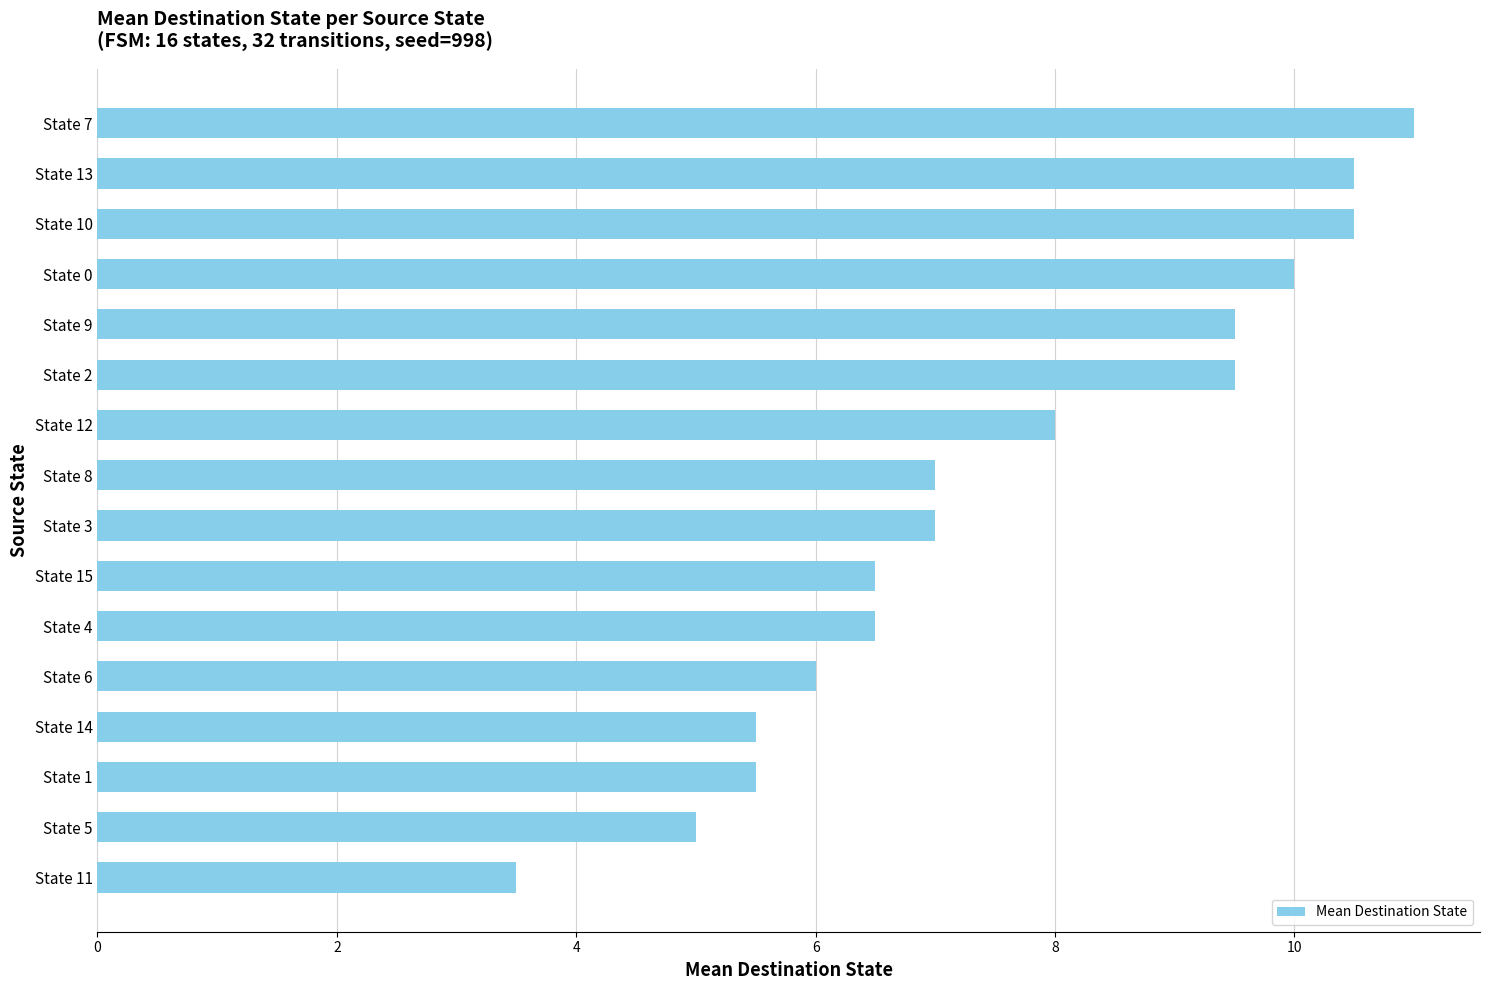

What is the change in value from State 14 to State 10?

+5.0